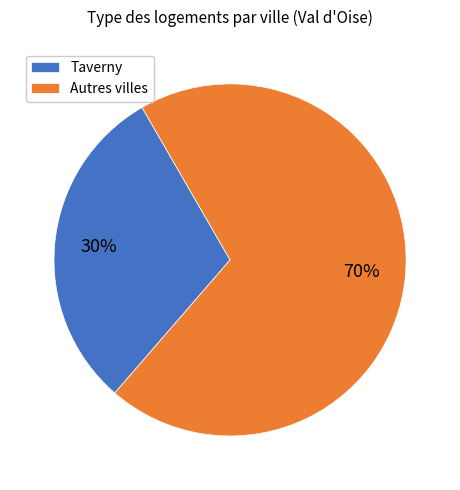

Which has a higher value, Taverny or Autres villes?

Autres villes